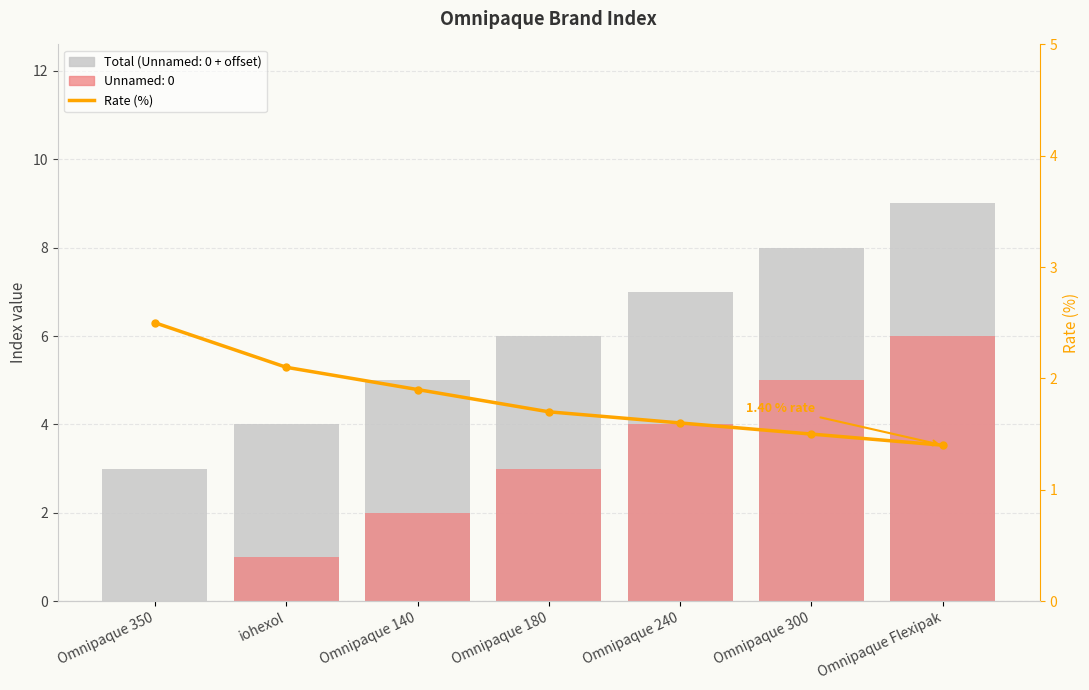

Is it true that the value at Omnipaque 140 is 0.9?

False